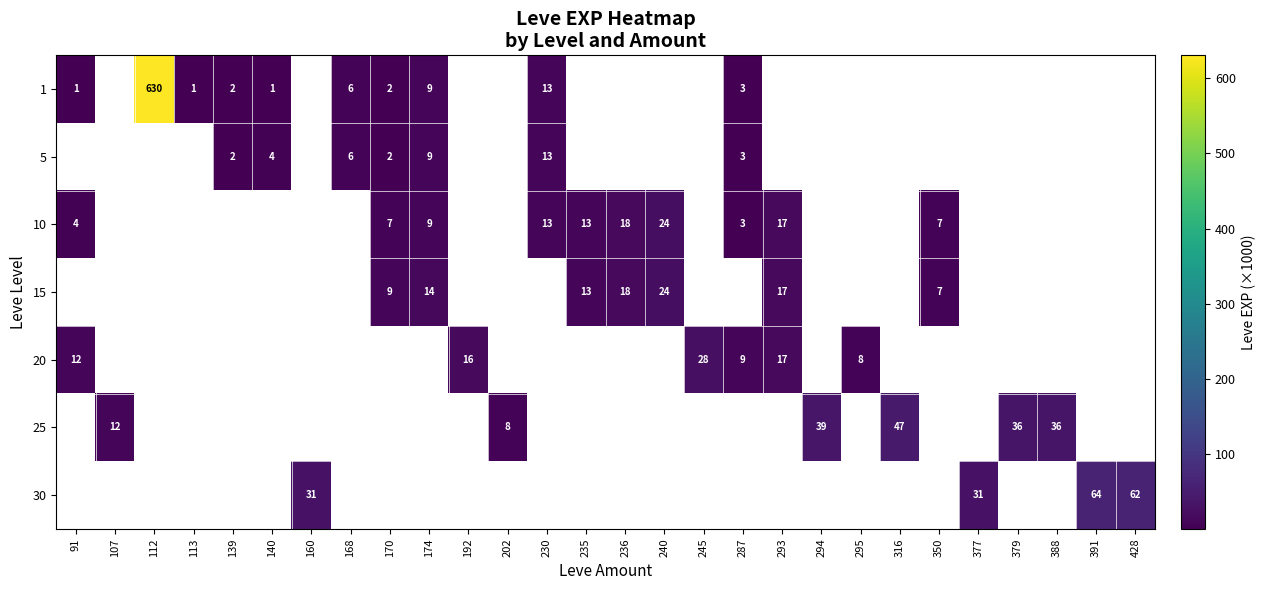

How many distinct data groups are displayed?

7